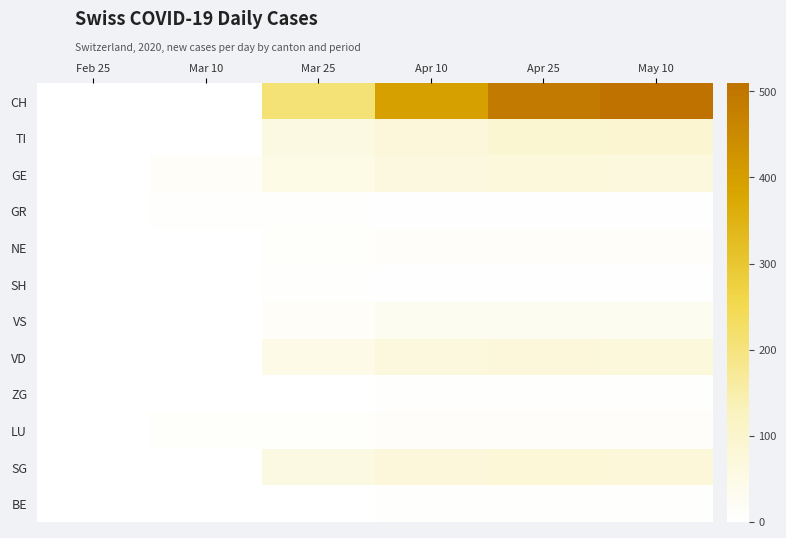

Rank the series at Mar 10 from lowest to highest value.

CH, TI, NE, SH, VS, VD, ZG, BE, SG, GR, LU, GE